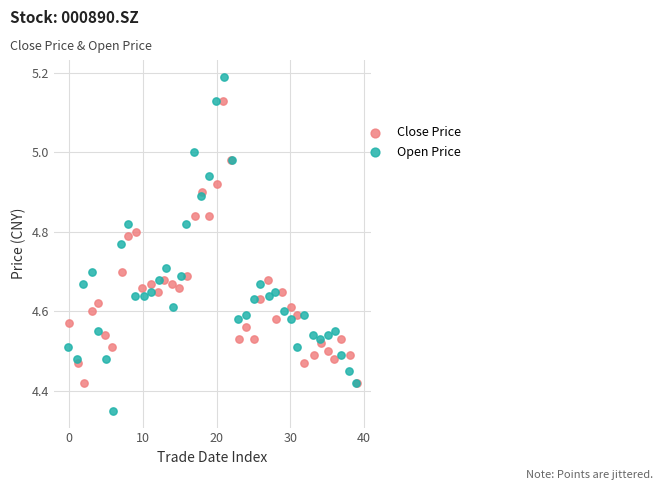

Which series has the largest Y range (max minus min)?

Open Price